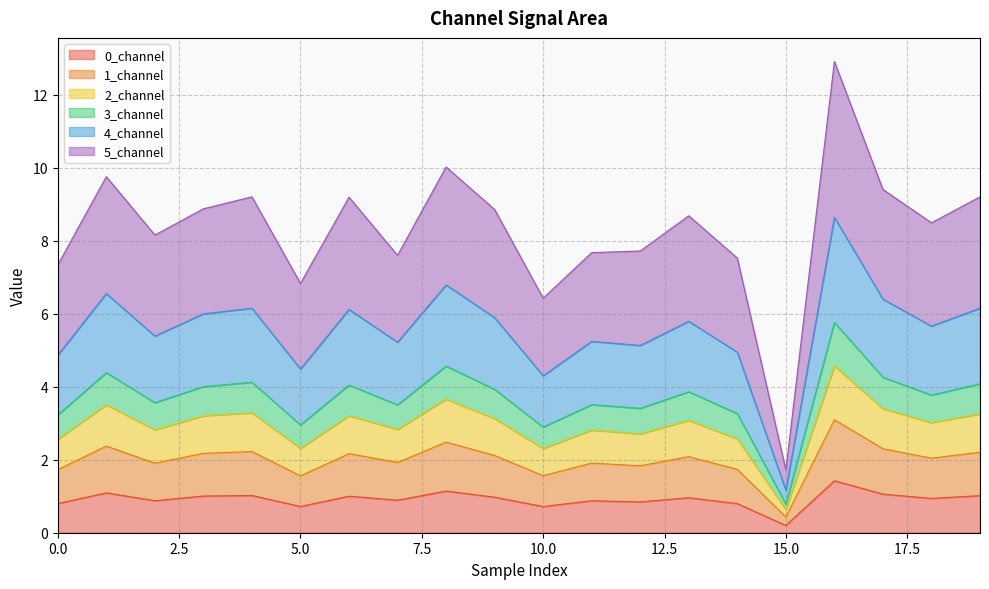

What is the smallest value displayed?

0.2